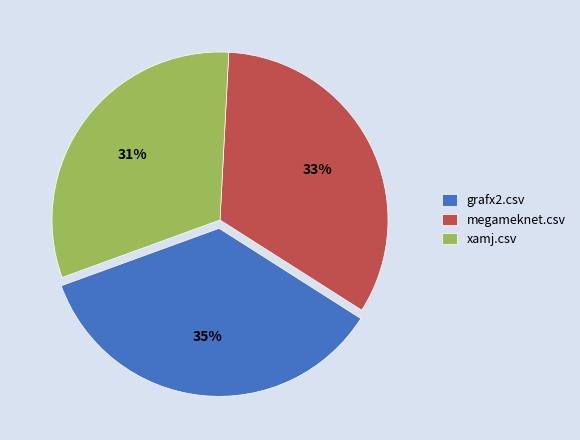

To the nearest percent, what is the difference between the largest and smallest slice percentages?

4%